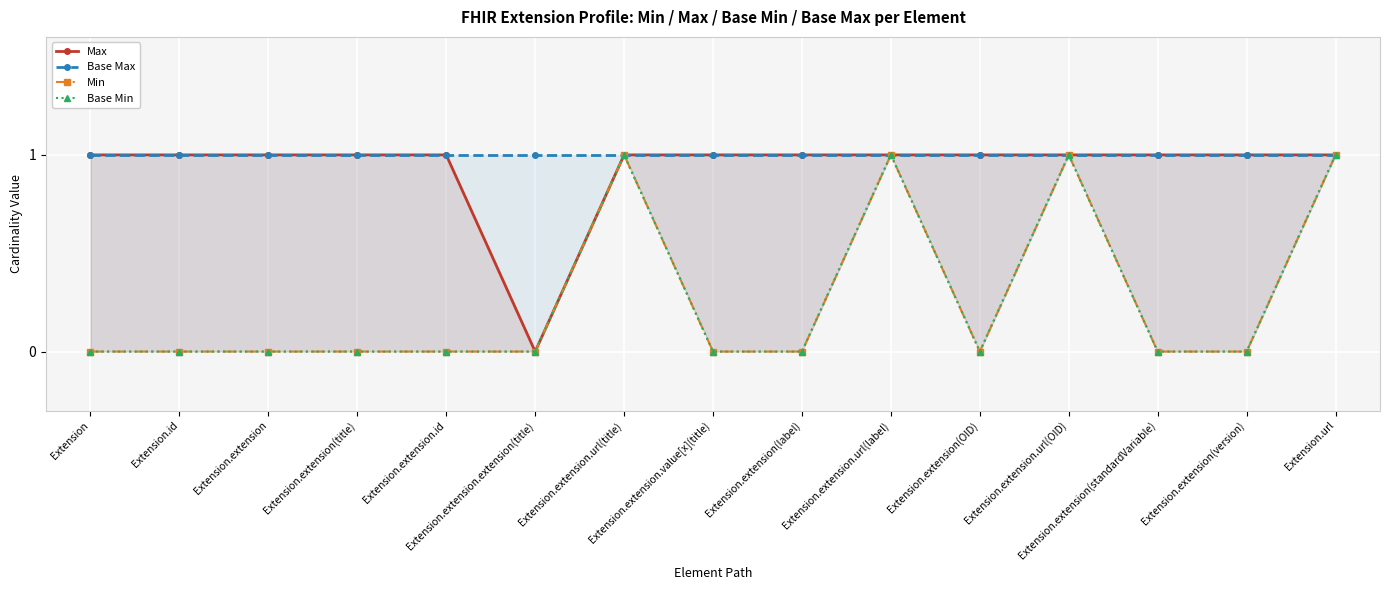

Reading right to left, transcribe all the data shown in this chart.

Max: Extension.url=1	Extension.extension(version)=1	Extension.extension(standardVariable)=1	Extension.extension.url(OID)=1	Extension.extension(OID)=1	Extension.extension.url(label)=1	Extension.extension(label)=1	Extension.extension.value[x](title)=1	Extension.extension.url(title)=1	Extension.extension.extension(title)=0	Extension.extension.id=1	Extension.extension(title)=1	Extension.extension=1	Extension.id=1	Extension=1
Base Max: Extension.url=1	Extension.extension(version)=1	Extension.extension(standardVariable)=1	Extension.extension.url(OID)=1	Extension.extension(OID)=1	Extension.extension.url(label)=1	Extension.extension(label)=1	Extension.extension.value[x](title)=1	Extension.extension.url(title)=1	Extension.extension.extension(title)=1	Extension.extension.id=1	Extension.extension(title)=1	Extension.extension=1	Extension.id=1	Extension=1
Min: Extension.url=1	Extension.extension(version)=0	Extension.extension(standardVariable)=0	Extension.extension.url(OID)=1	Extension.extension(OID)=0	Extension.extension.url(label)=1	Extension.extension(label)=0	Extension.extension.value[x](title)=0	Extension.extension.url(title)=1	Extension.extension.extension(title)=0	Extension.extension.id=0	Extension.extension(title)=0	Extension.extension=0	Extension.id=0	Extension=0
Base Min: Extension.url=1	Extension.extension(version)=0	Extension.extension(standardVariable)=0	Extension.extension.url(OID)=1	Extension.extension(OID)=0	Extension.extension.url(label)=1	Extension.extension(label)=0	Extension.extension.value[x](title)=0	Extension.extension.url(title)=1	Extension.extension.extension(title)=0	Extension.extension.id=0	Extension.extension(title)=0	Extension.extension=0	Extension.id=0	Extension=0